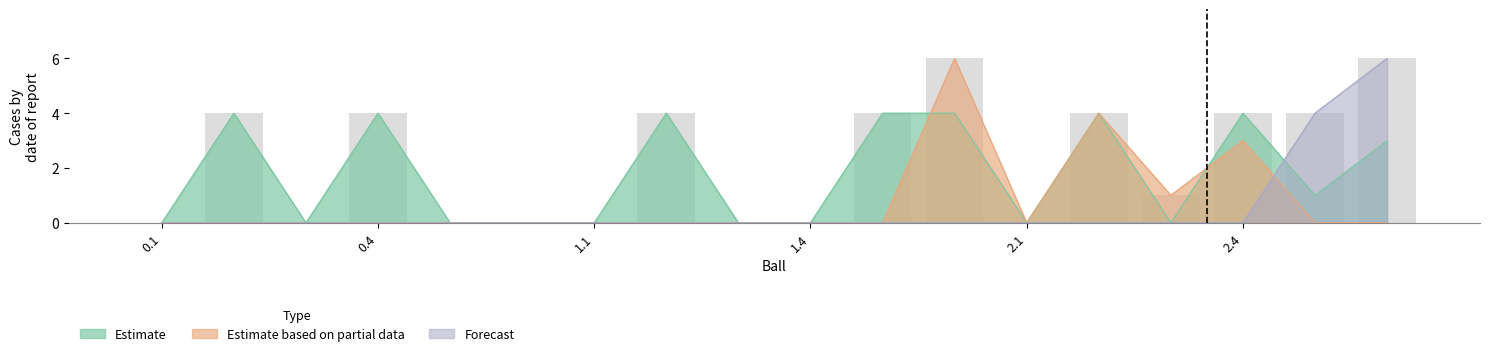

What is the label of the 17th bar from the right?

0.2